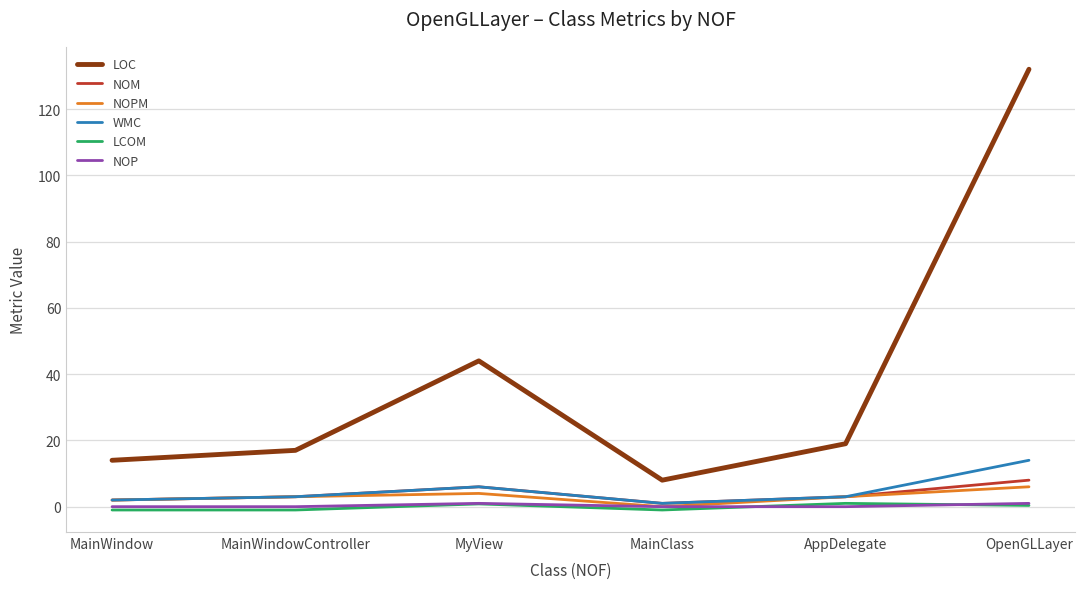

Which series has the widest spread of values?

LOC